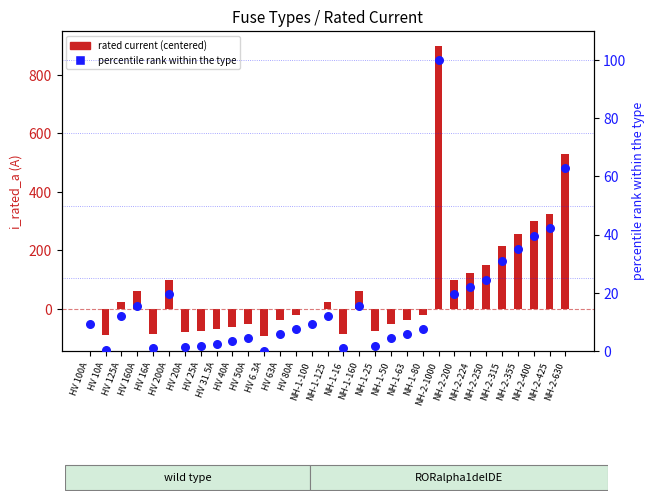

Is the value of rated current (centered) at HV 16A greater than the value of percentile rank within fuse type at NH-2-224?

No